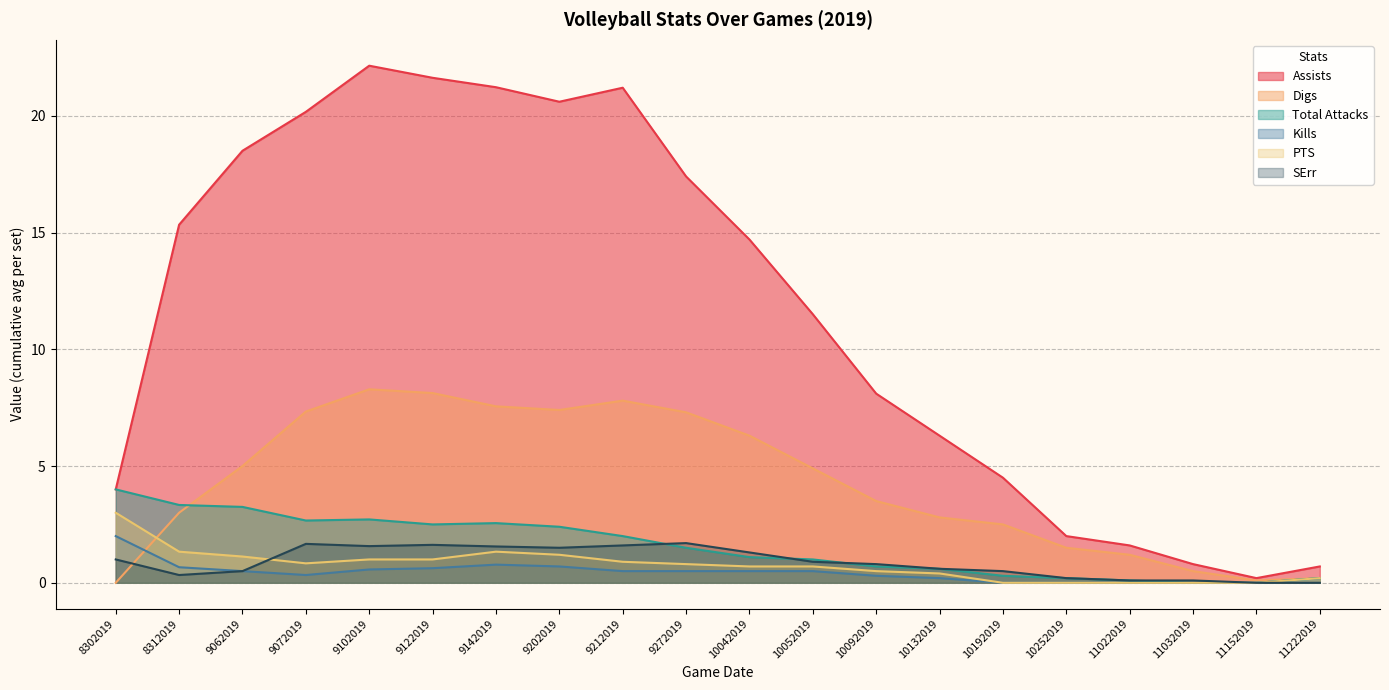

True or false: Assists and Kills cross at least once.

False